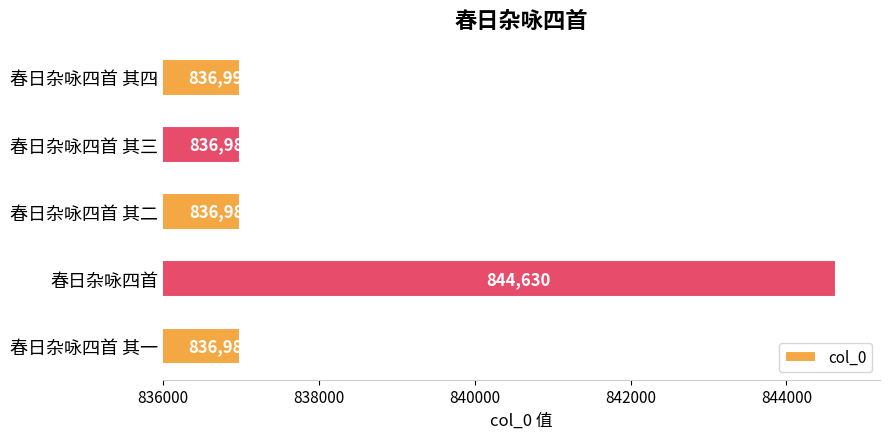

Rank the categories by value from highest to lowest.

春日杂咏四首, 春日杂咏四首 其四, 春日杂咏四首 其三, 春日杂咏四首 其二, 春日杂咏四首 其一